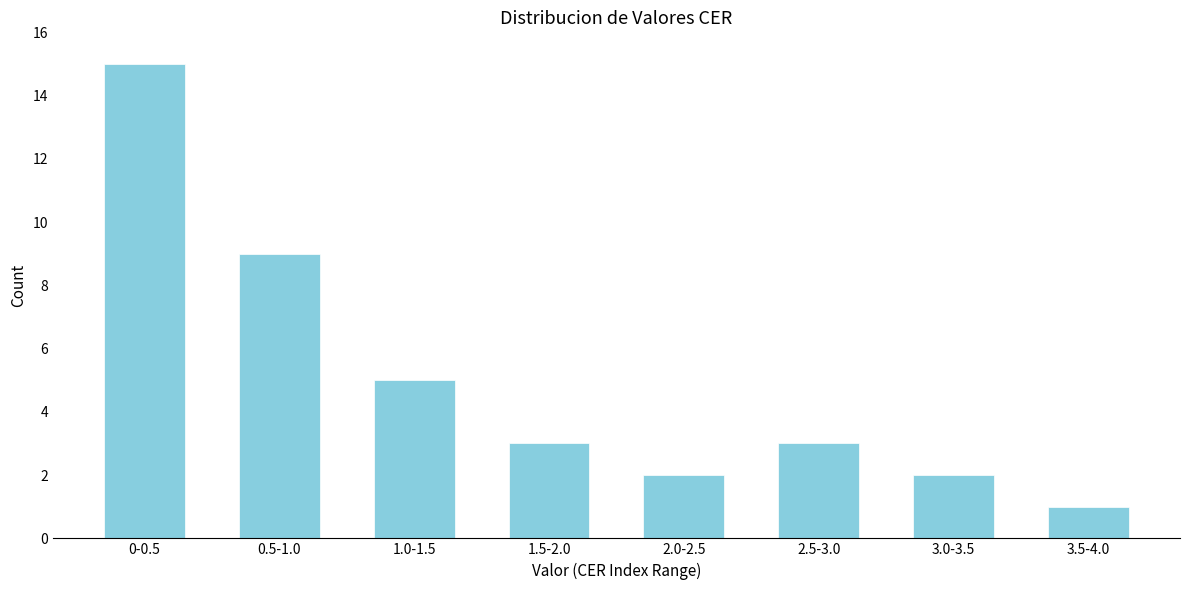

Reading left to right, extract all data points from this chart.

0-0.5=15	0.5-1.0=9	1.0-1.5=5	1.5-2.0=3	2.0-2.5=2	2.5-3.0=3	3.0-3.5=2	3.5-4.0=1